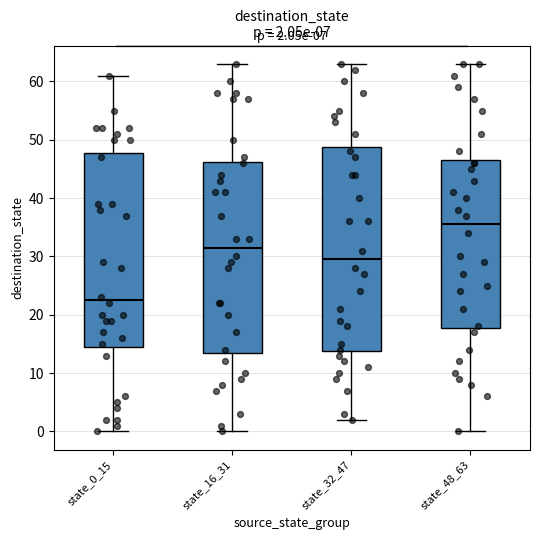

Which box has the lowest median line?

state_0_15